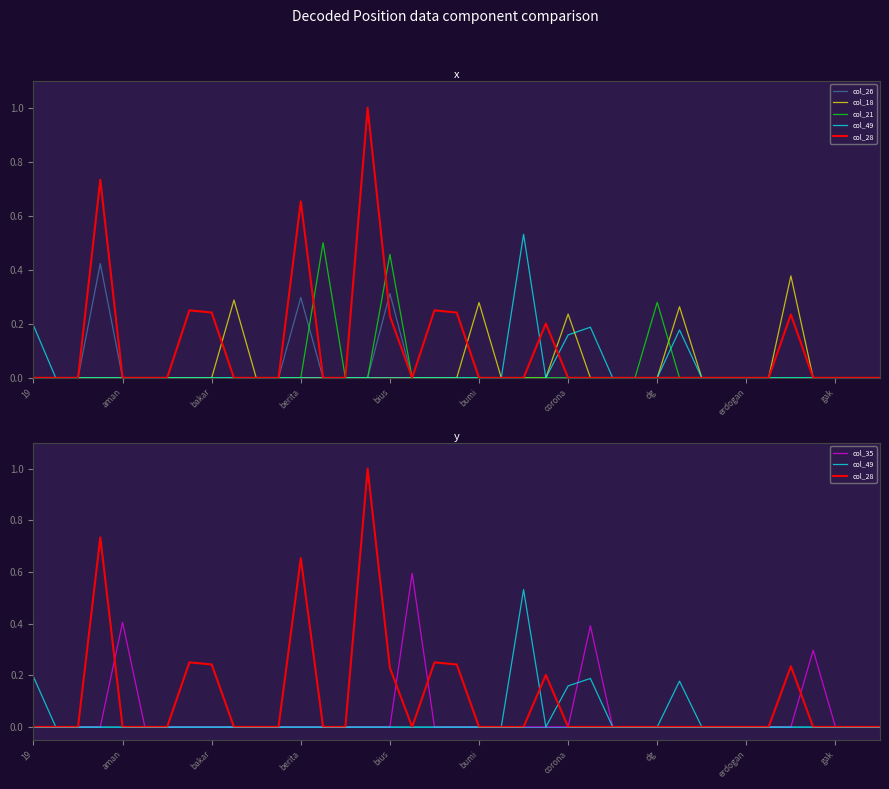

What are all the series names shown in the legend?

col_26, col_18, col_21, col_49, col_28, col_35